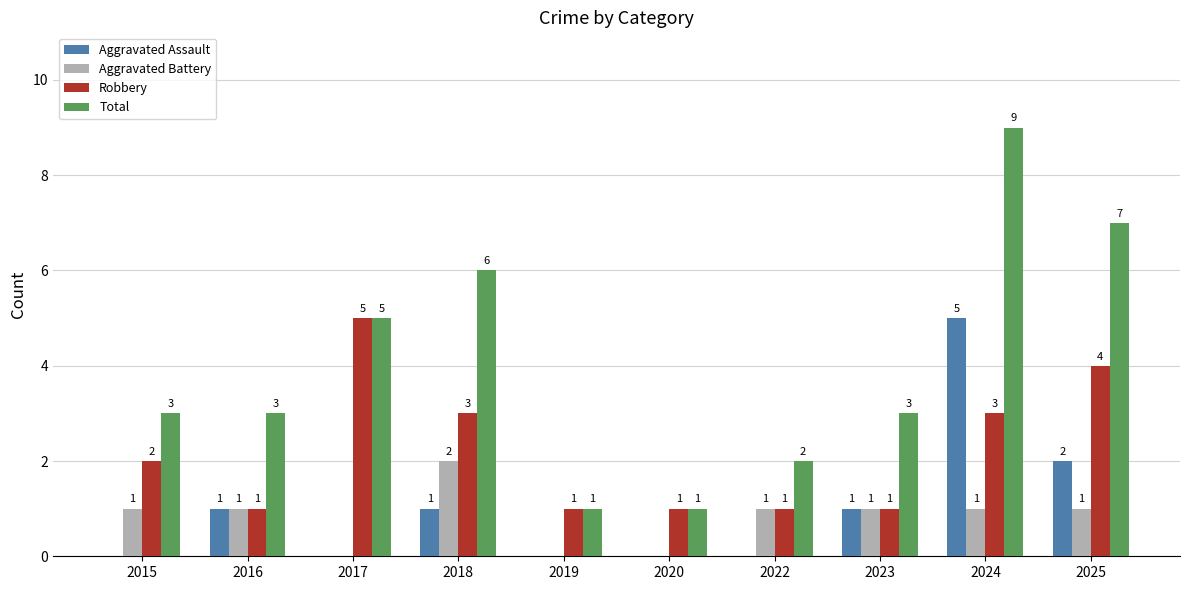

At which label is Total closest to 5?

2017